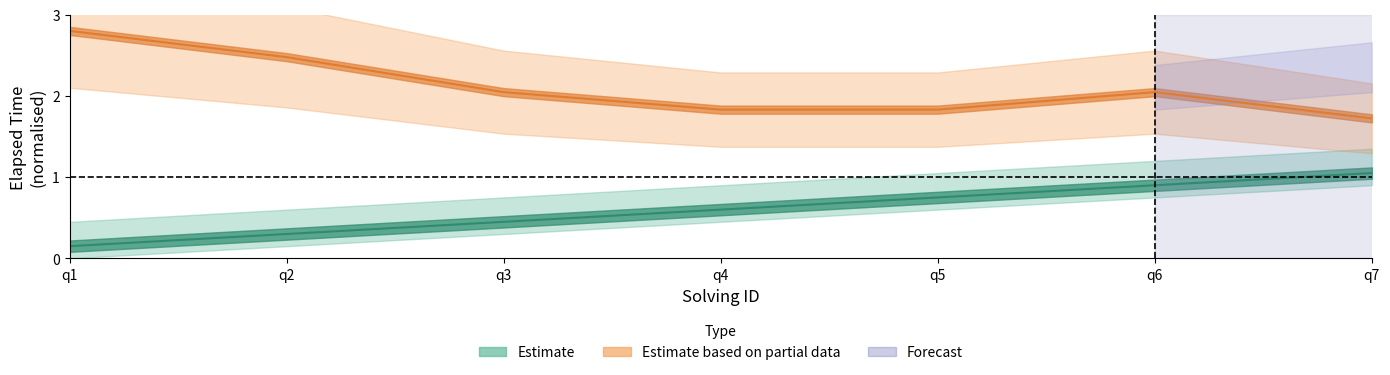

What is the average value of the elapsed_time series?

2.1